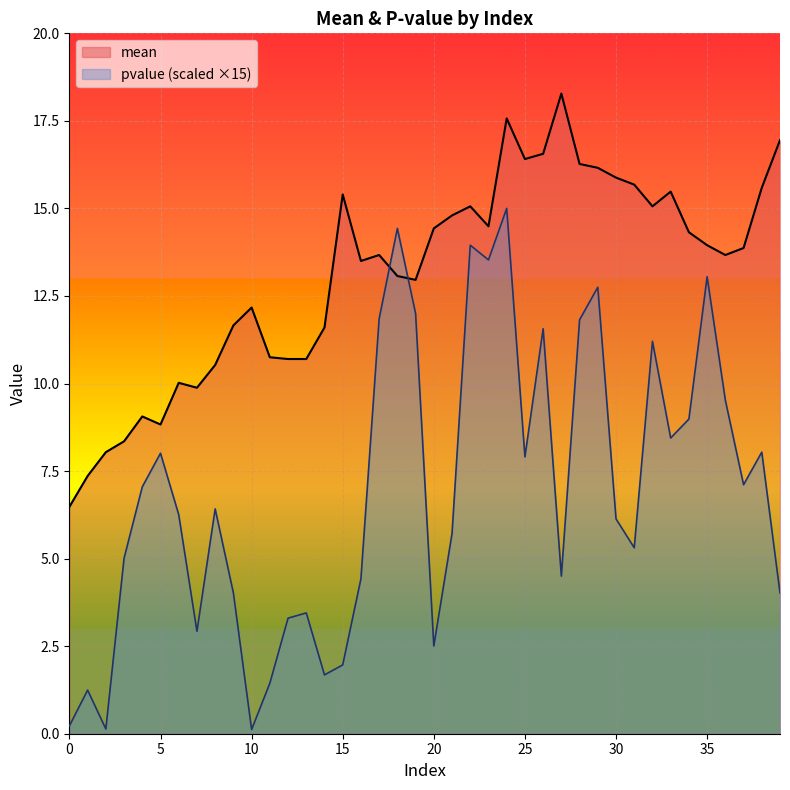

True or false: pvalue has more than 2 interior local peaks.

True